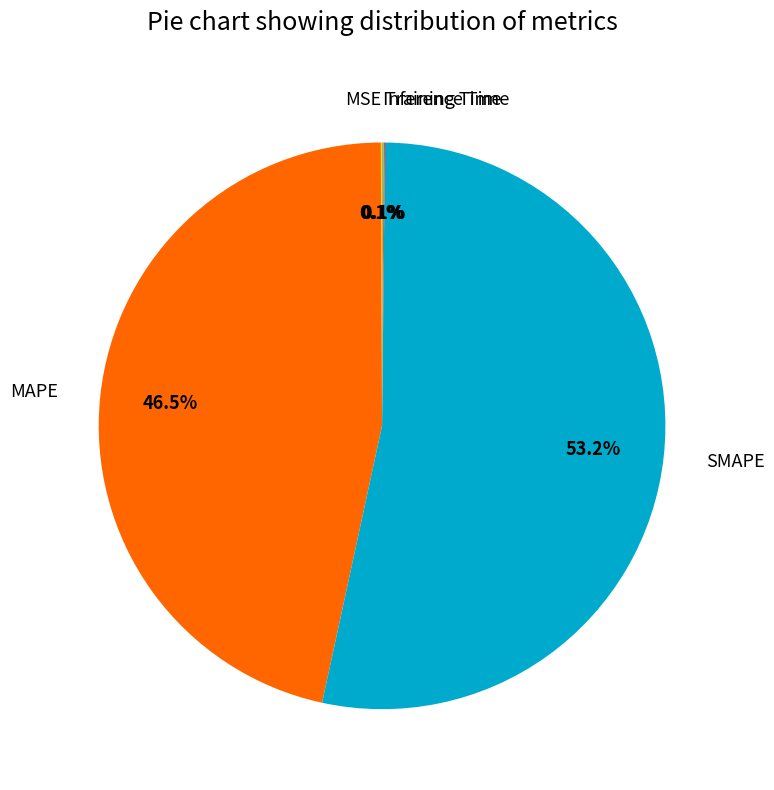

Which slice is the largest?

SMAPE